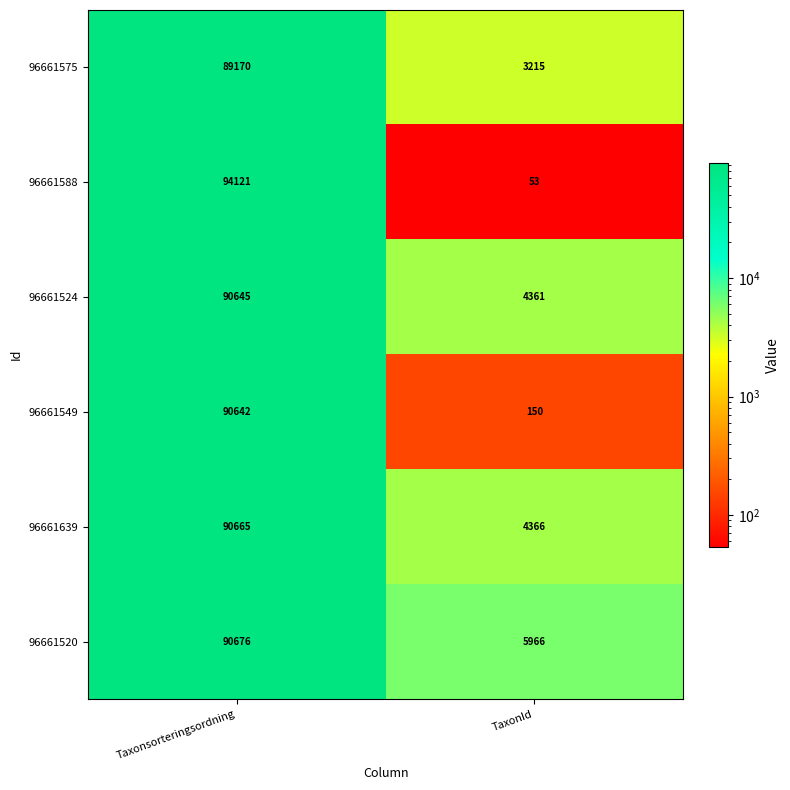

Which series has the widest spread of values?

96661588